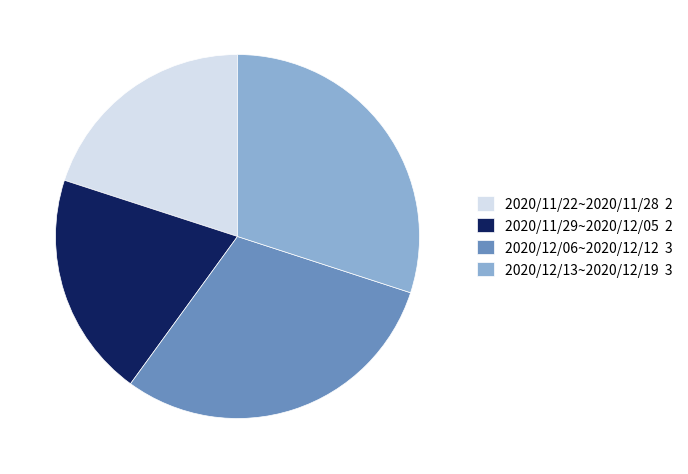

Does 2020/11/22~2020/11/28 account for over 50% of the chart?

No